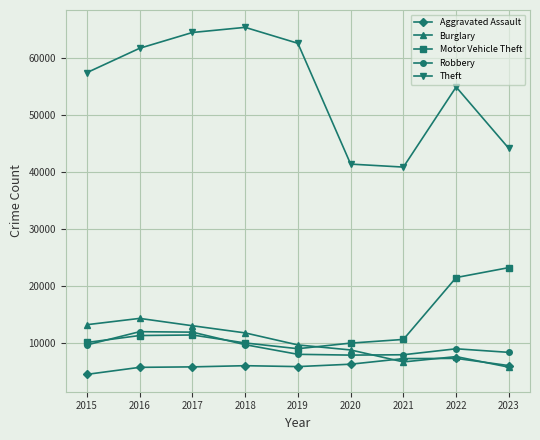

Is the value of Robbery at 2020 greater than the value of Burglary at 2017?

No